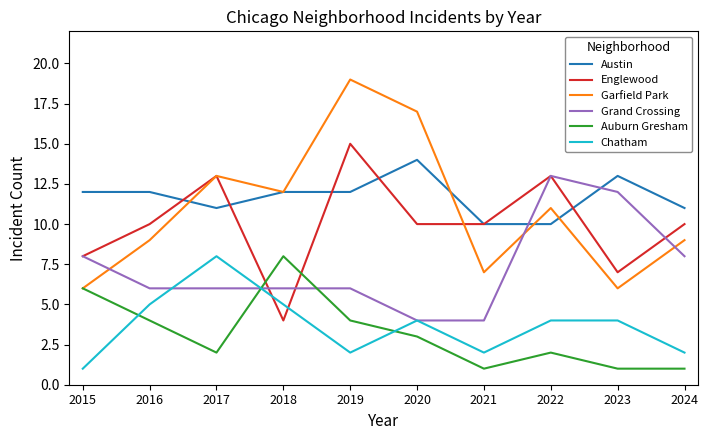

What is the approximate value of Grand Crossing at 2019?

6